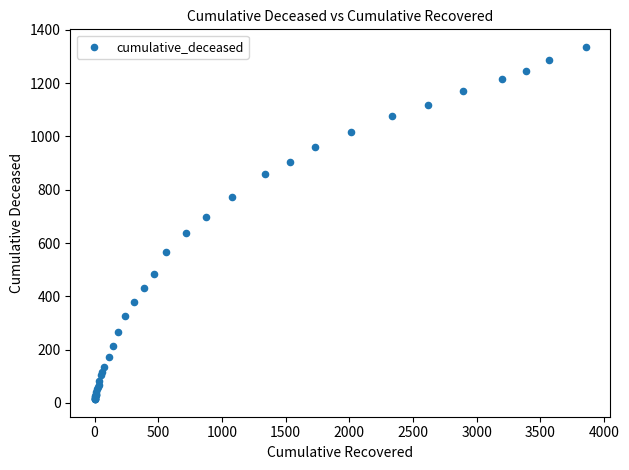

What Y value in the scatter plot is closest to 675?

699